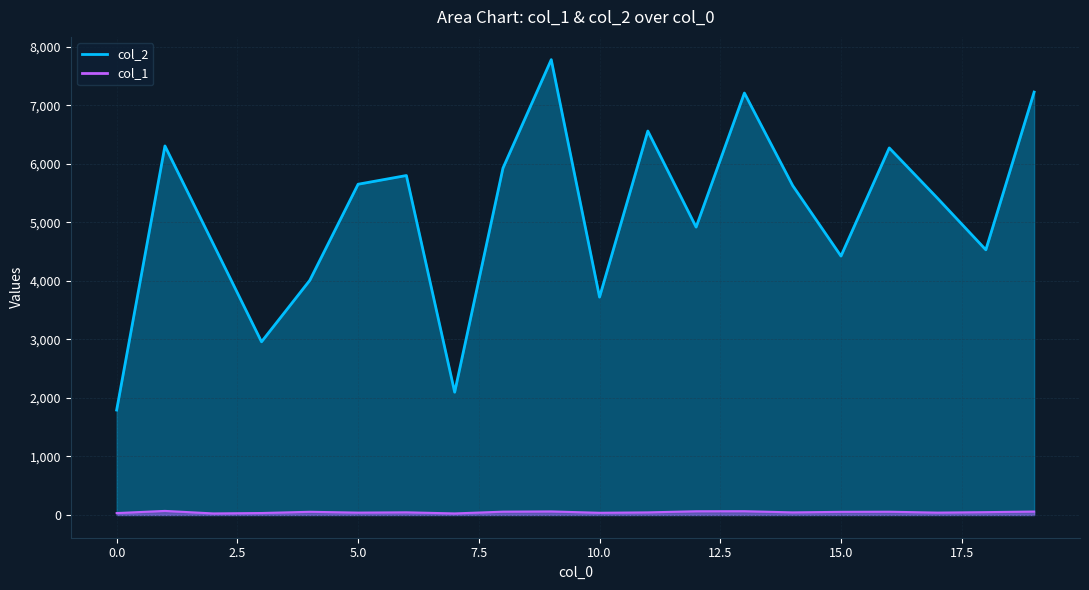

What is the sum of all col_1 values?

947